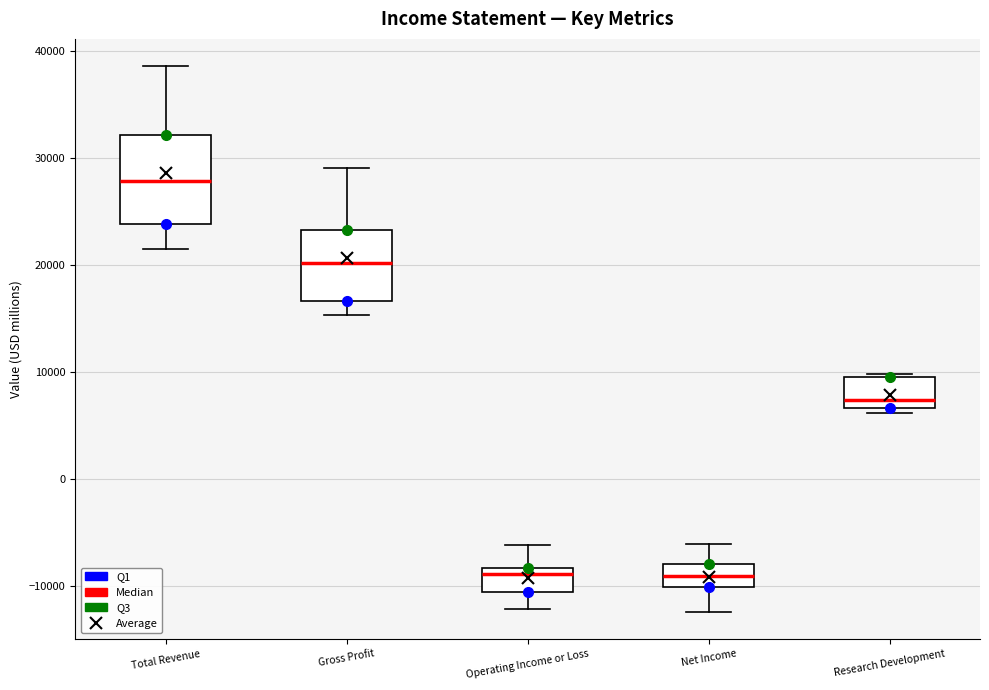

Reading left to right, transcribe this box plot: for each box, give where its median line is, the range the box spans, and where its two whiskers end, as read against the y-axis. The values are not printed on the chart, so give them approximately, as read against the axis.

Total Revenue: median 28000, box 24000 to 32000, whiskers 22000 to 39000
Gross Profit: median 20000, box 17000 to 23000, whiskers 15000 to 29000
Operating Income or Loss: median -9000, box -11000 to -8000, whiskers -12000 to -6000
Net Income: median -9000, box -10000 to -8000, whiskers -12000 to -6000
Research Development: median 7000 (just above the box's lower edge), box 7000 to 10000, whiskers 6000 to 10000